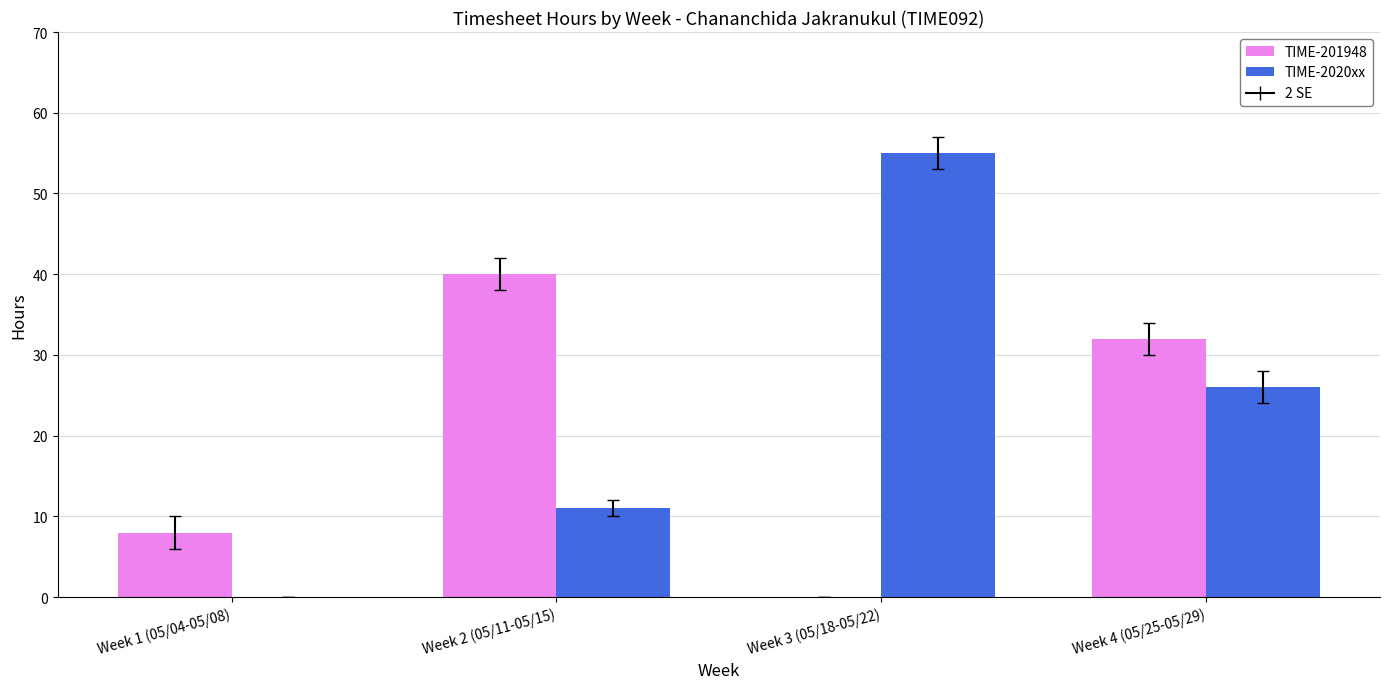

Which label corresponds to the largest value in the chart?

Week 3 (05/18-05/22)